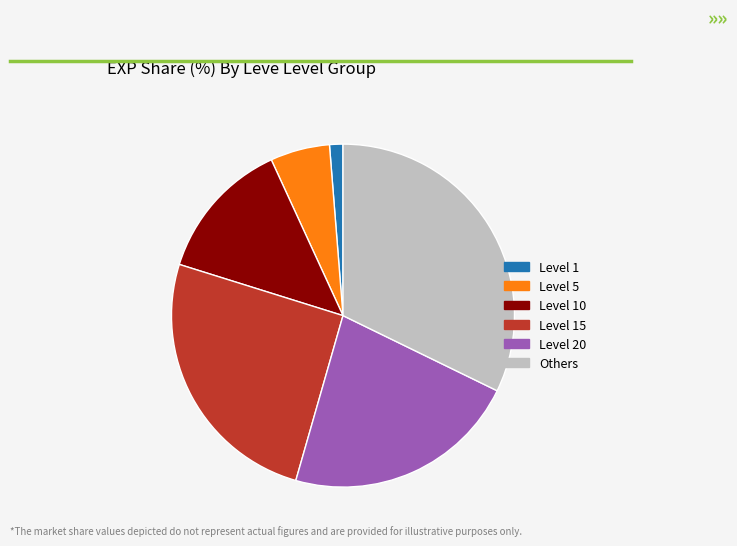

Is there any slice that represents more than half of the pie?

No